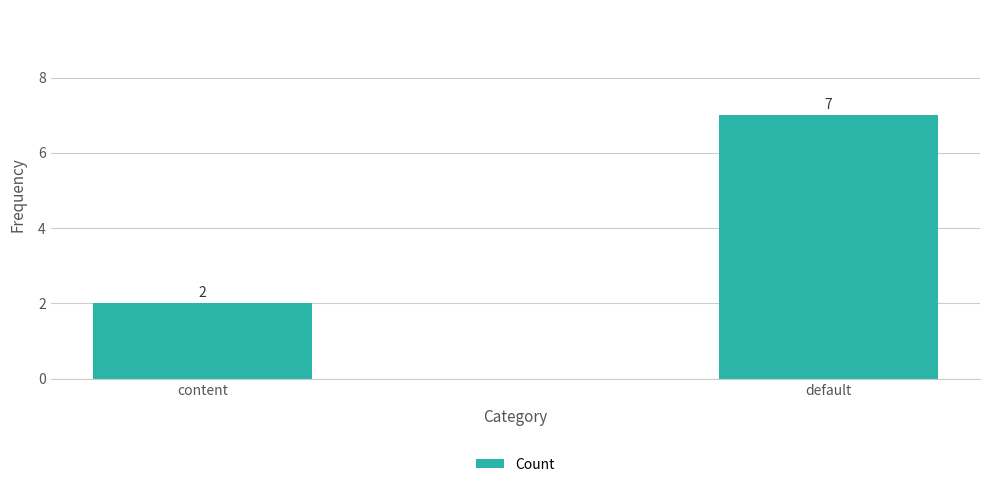

How many data points are less than 7?

1